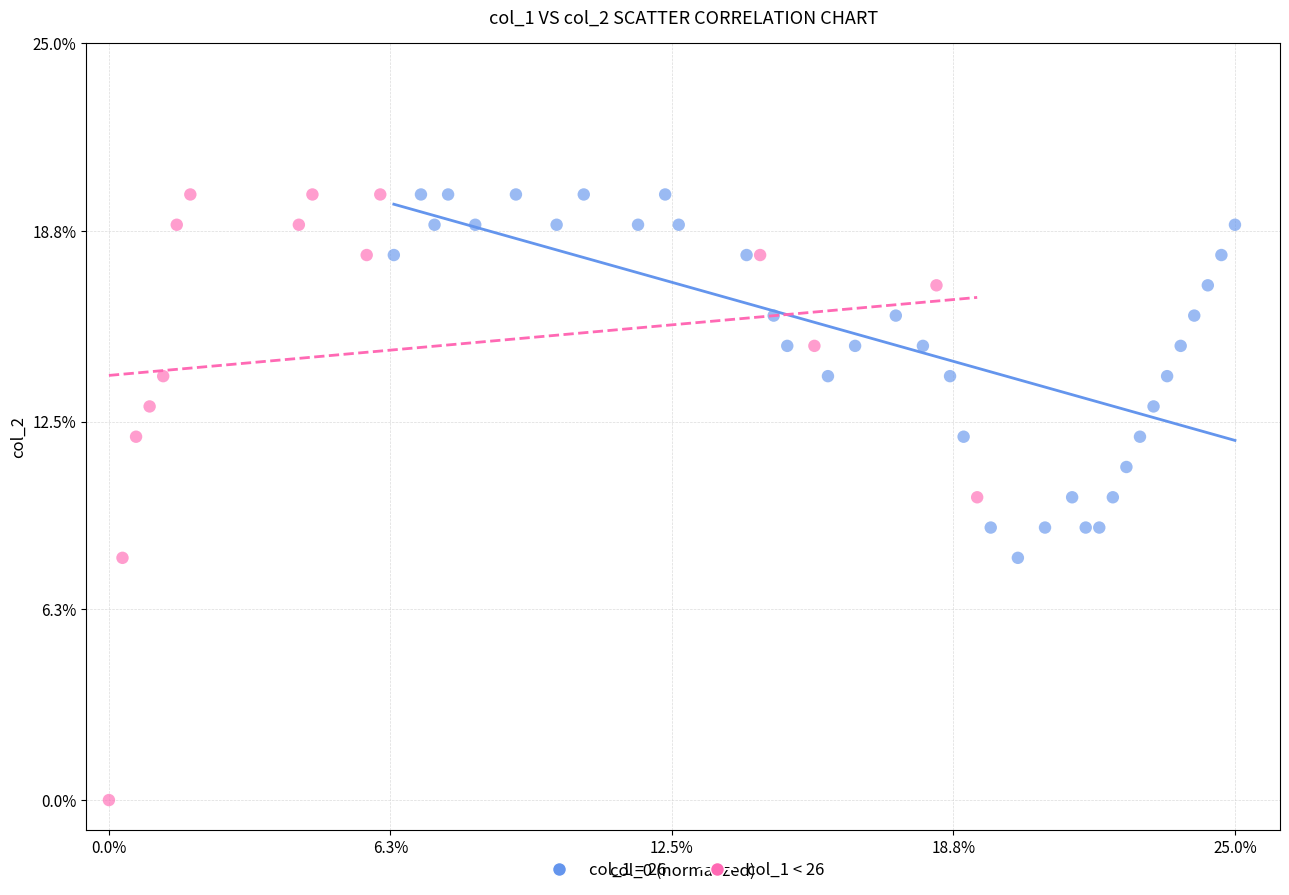

Which series has the widest spread of Y values?

col_1 < 26